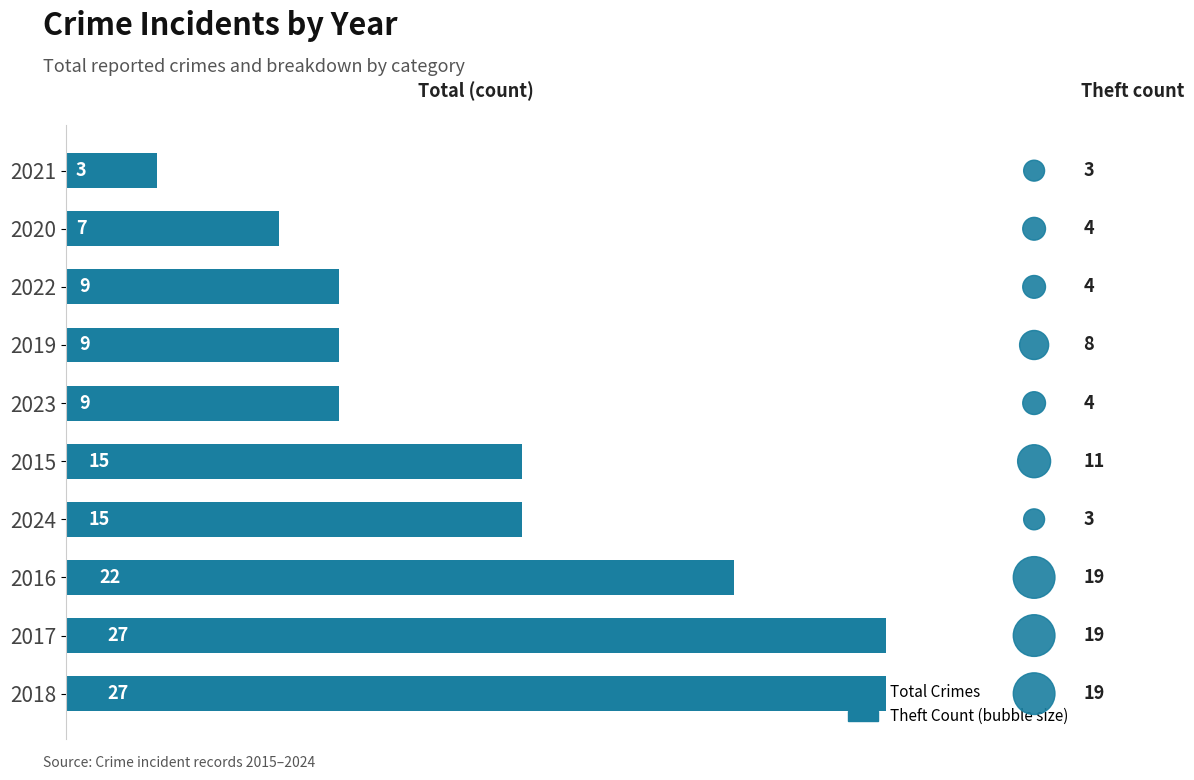

Which series reaches the maximum Y coordinate?

Total Crimes